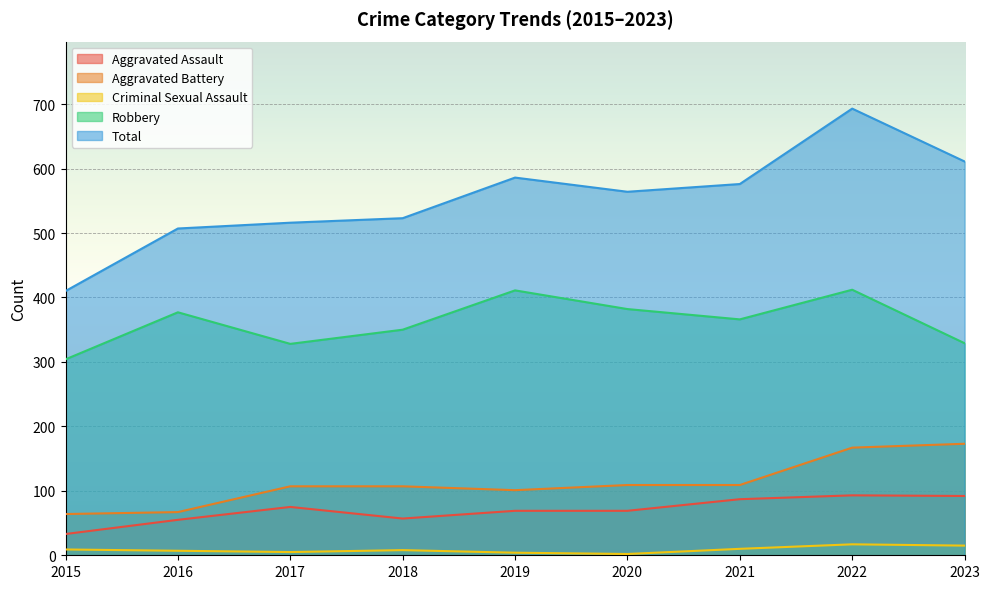

What is the value of the Aggravated Assault point at the 2nd from the left?

55